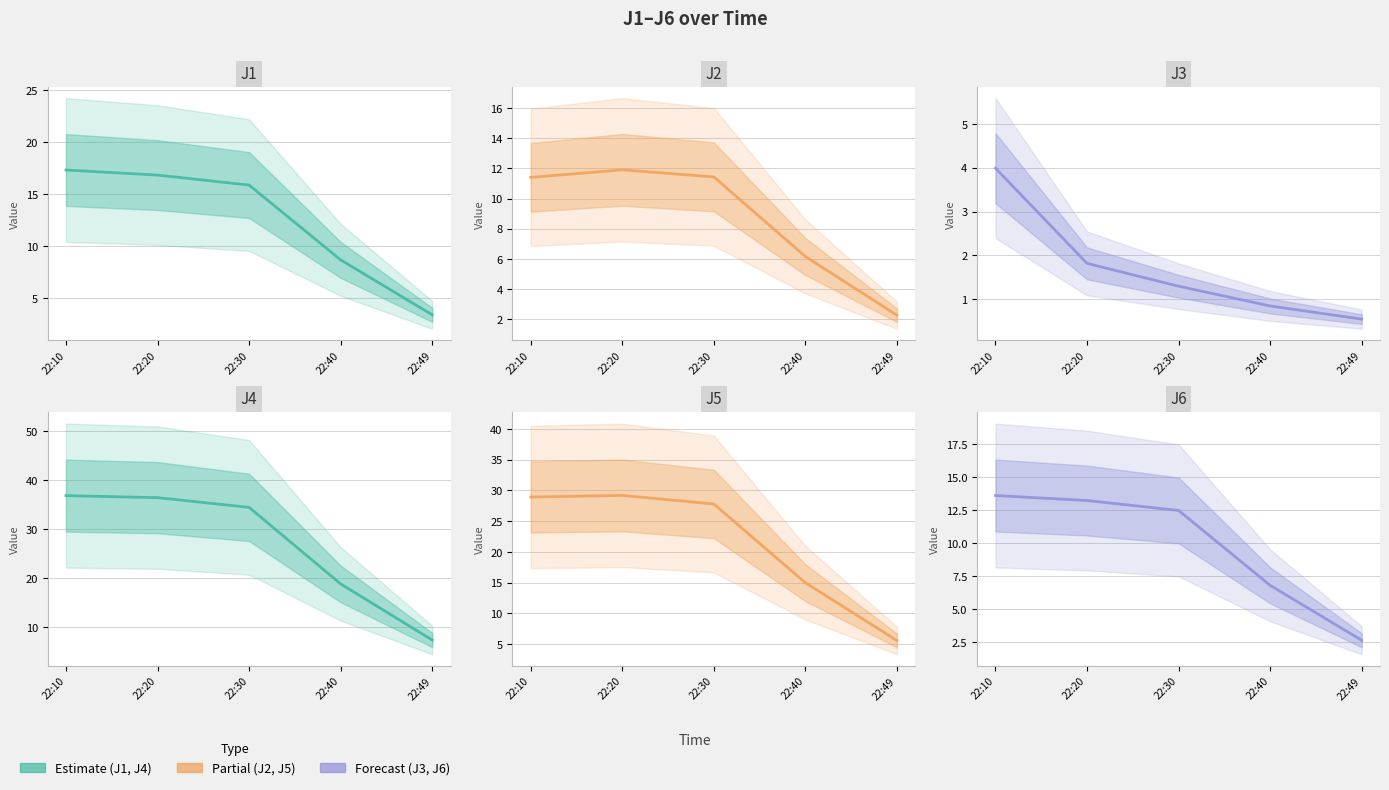

The value of J4 at 22:20 is 36.4. True or false?

True